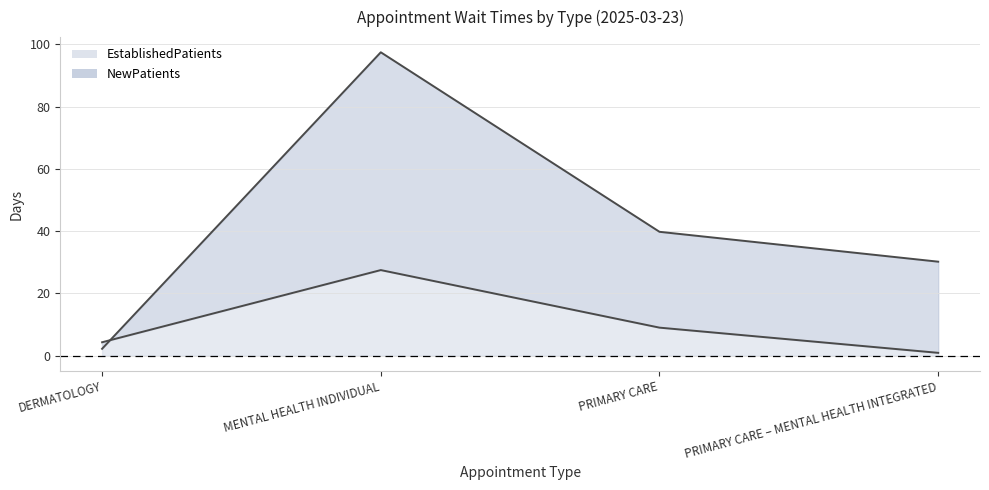

What is the average value of the EstablishedPatients series?

10.4